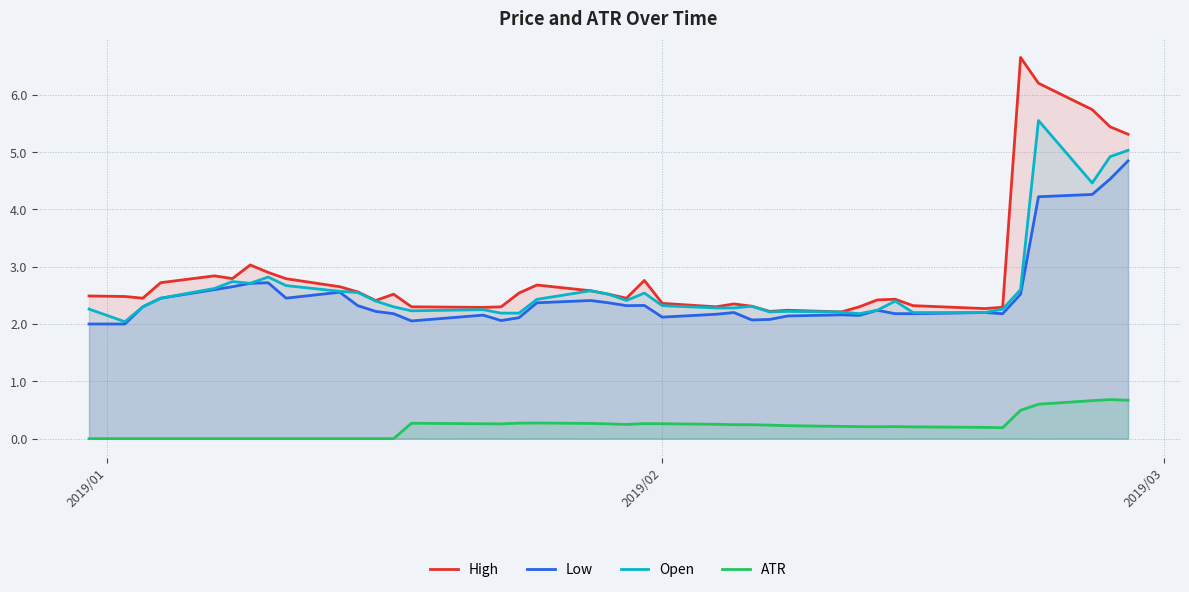

Which series has the widest spread of values?

High